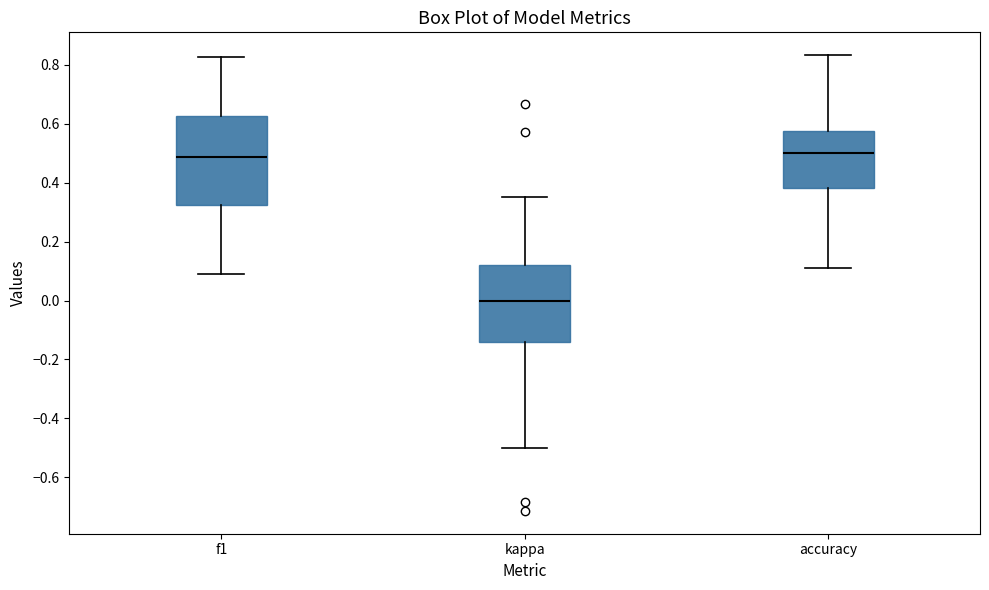

Comparing the boxes themselves (not the whiskers), which one is the tallest?

f1